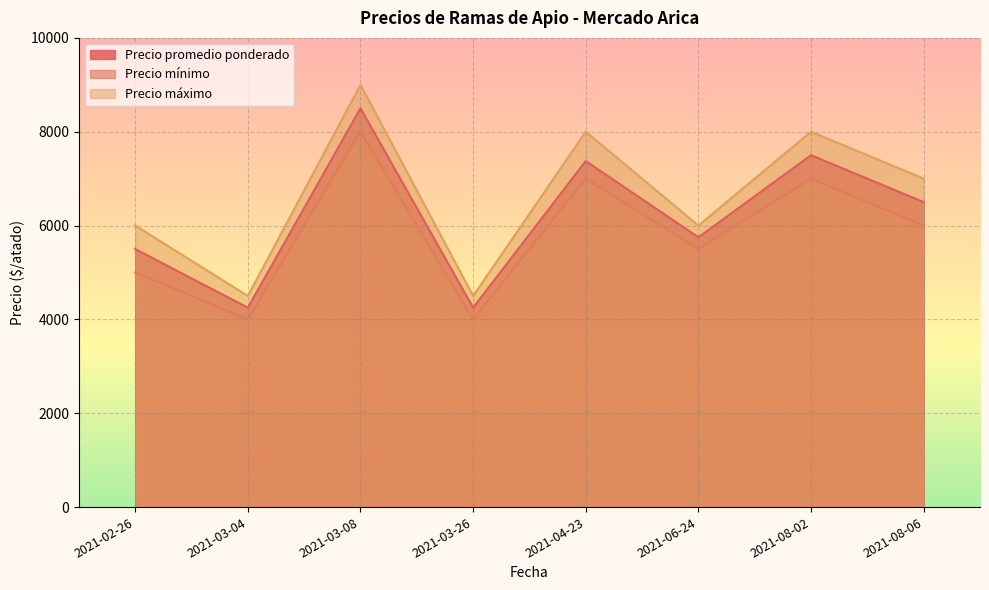

True or false: Precio promedio ponderado and Precio máximo cross at least once.

False